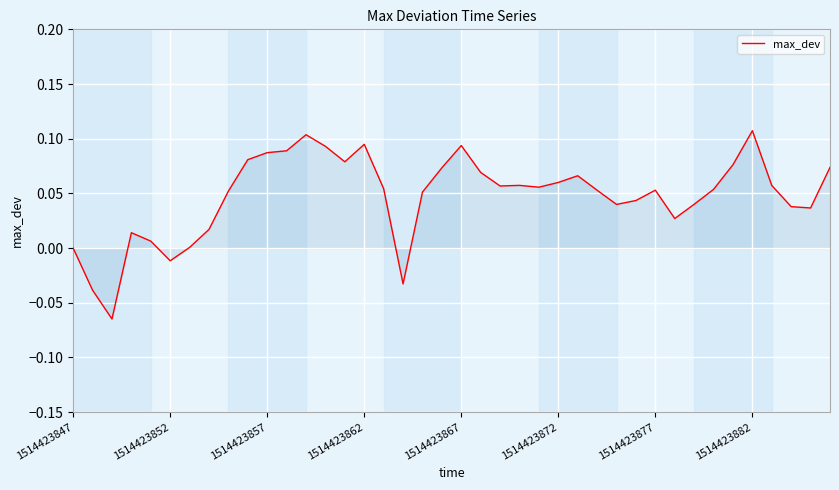

What is the value of the 28th point from the left?

0.1